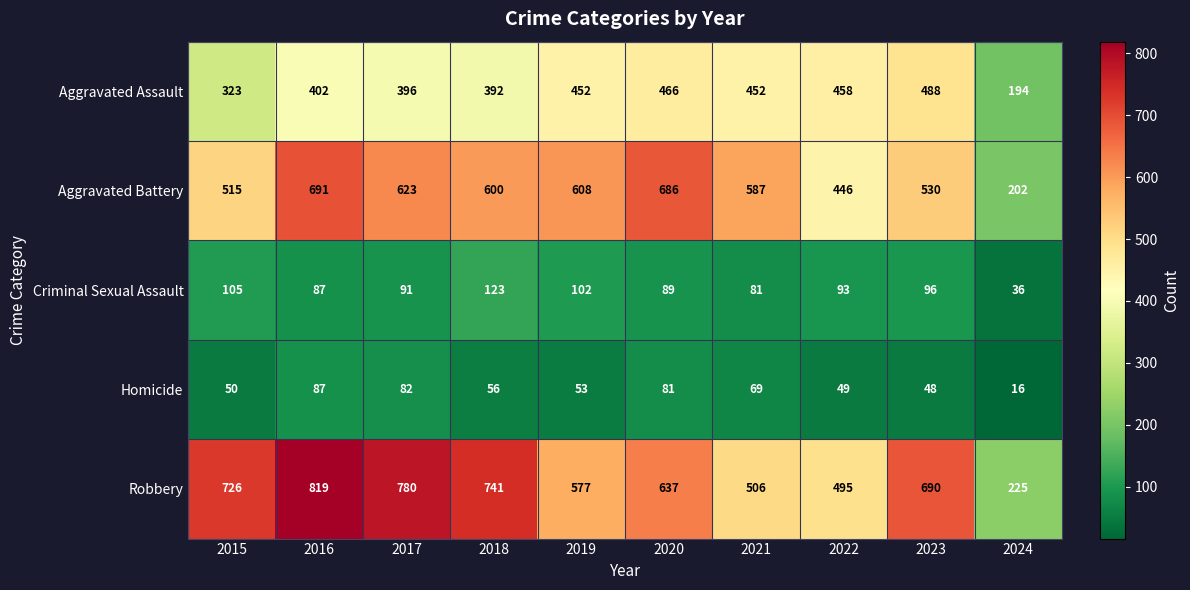

How many data points does each series have?

10